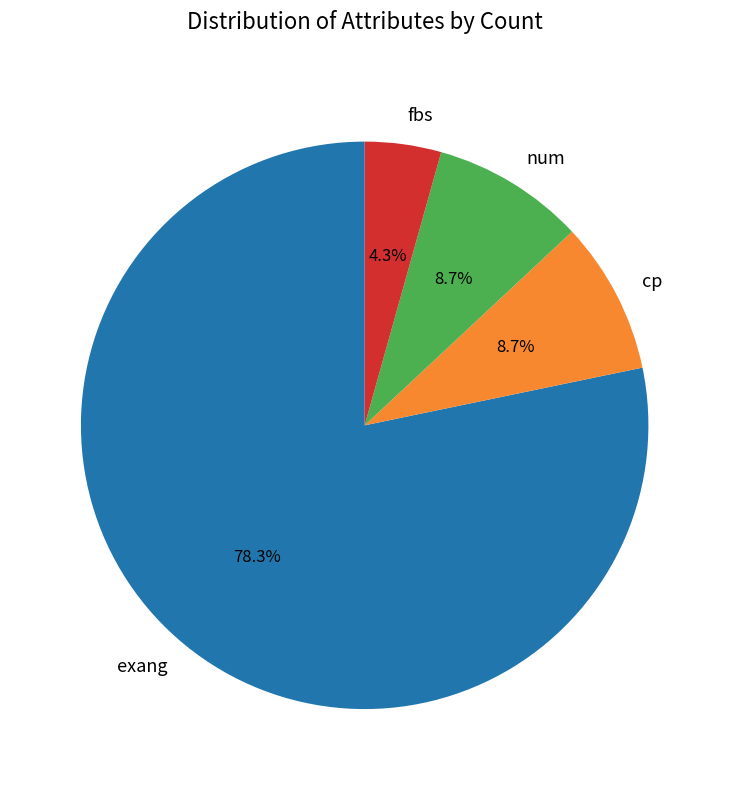

Which slice is the smallest?

fbs